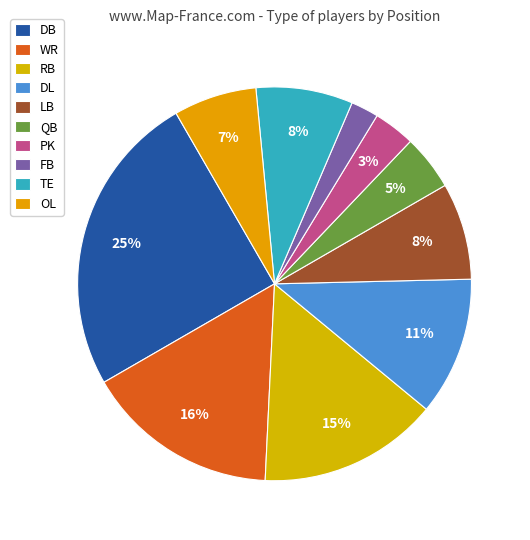

Count the number of slices in the pie.

10